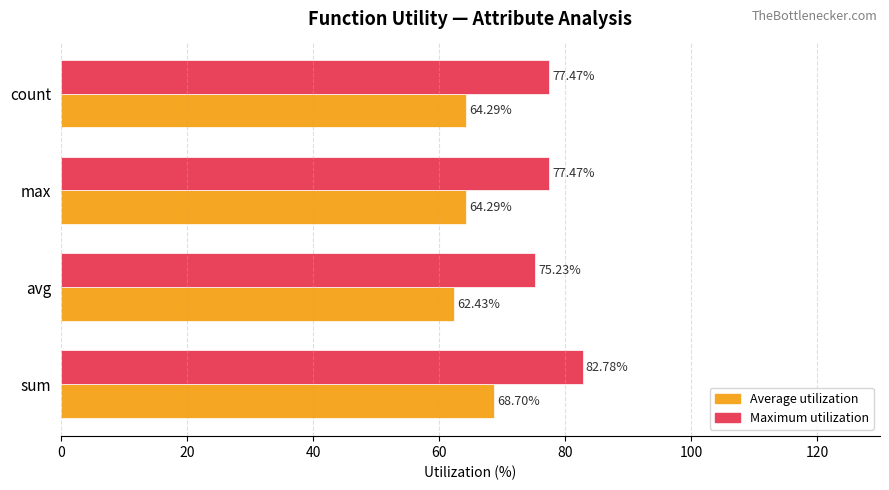

Which series has the widest spread of values?

Maximum utilization